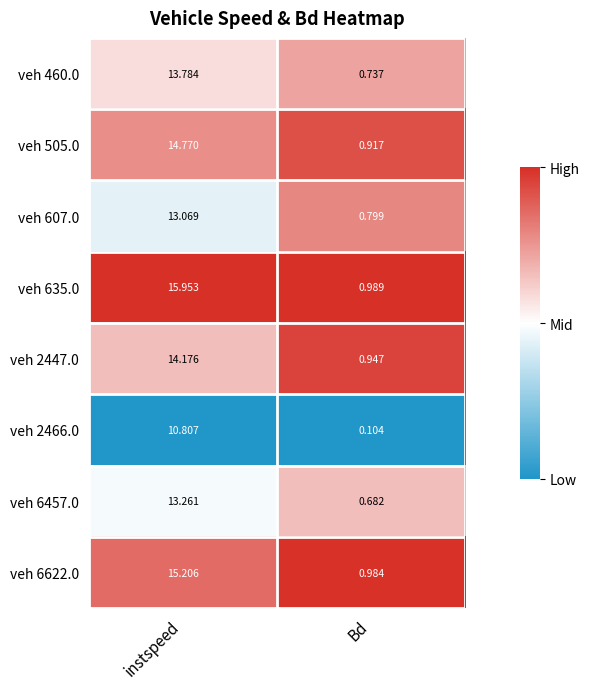

At which category does the chart reach its minimum across all series?

Bd